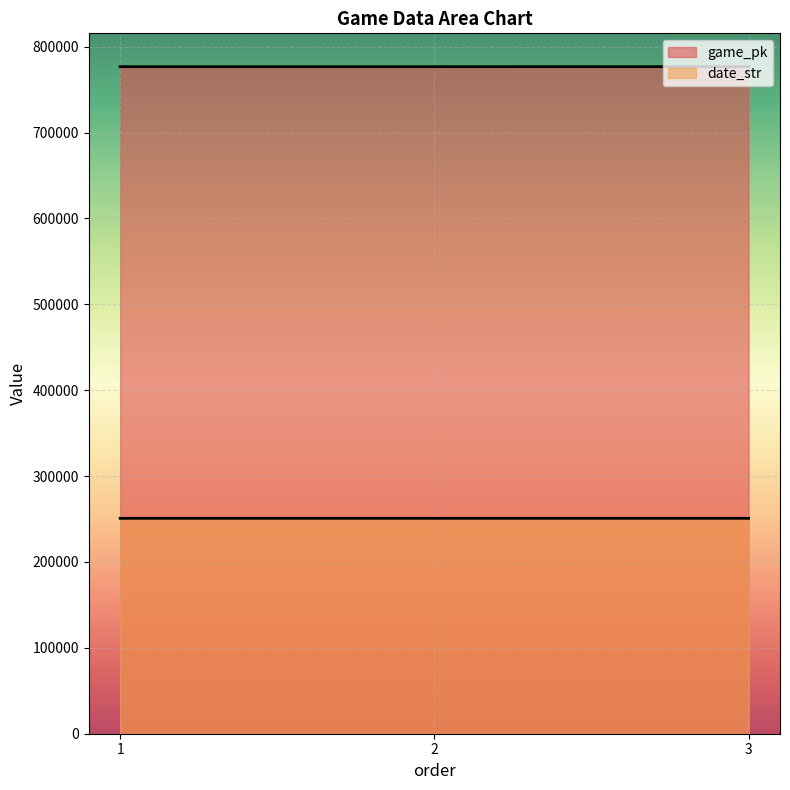

What is the difference between the maximum and minimum values in the date_str series?

2